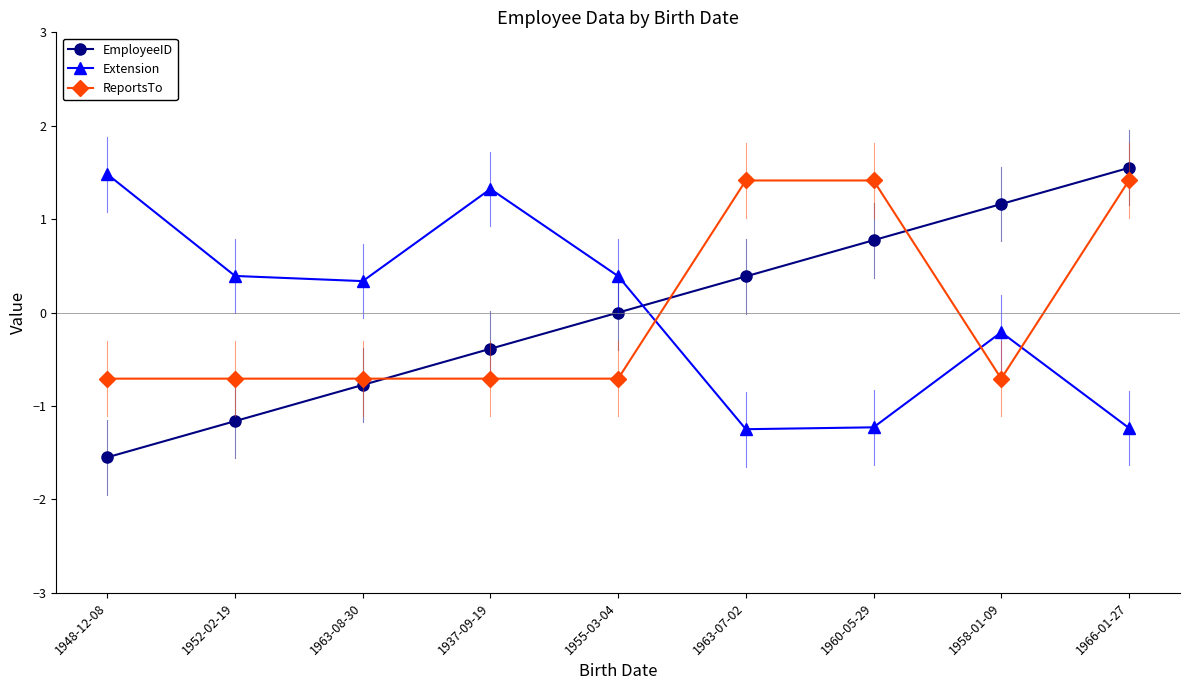

How many values in the ReportsTo series exceed 0?

3